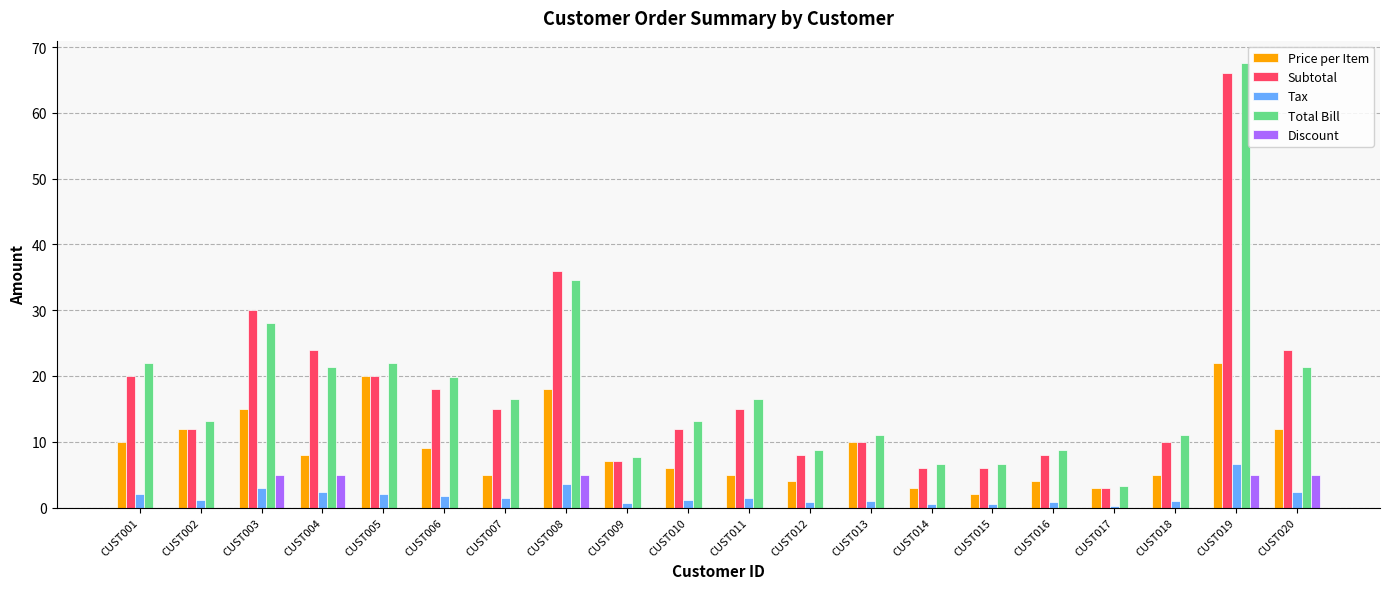

True or false: Total Bill has a value of 3.3 at CUST017.

True